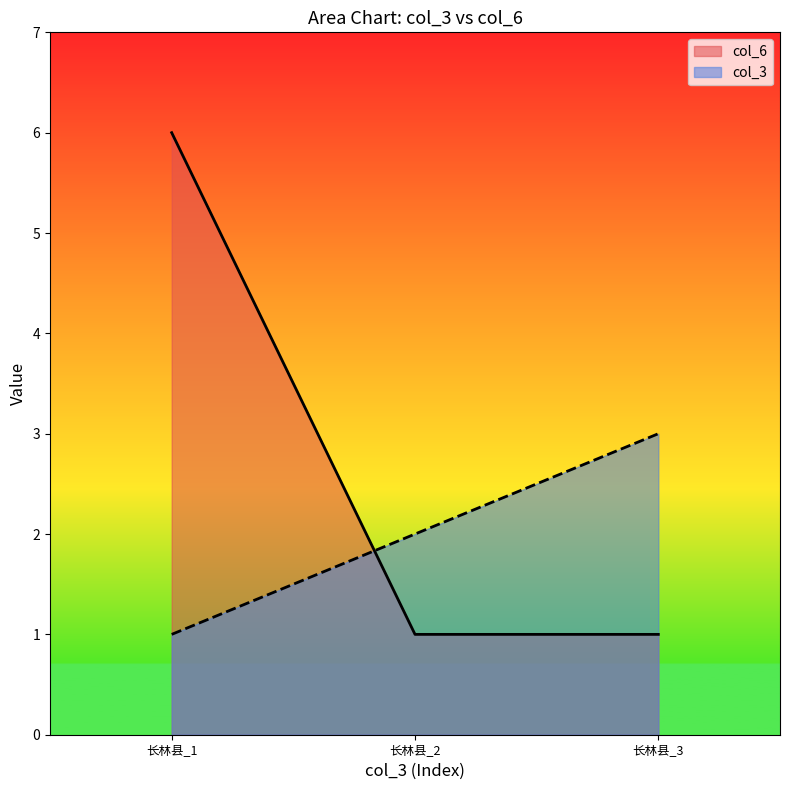

Which series has the widest spread of values?

col_6